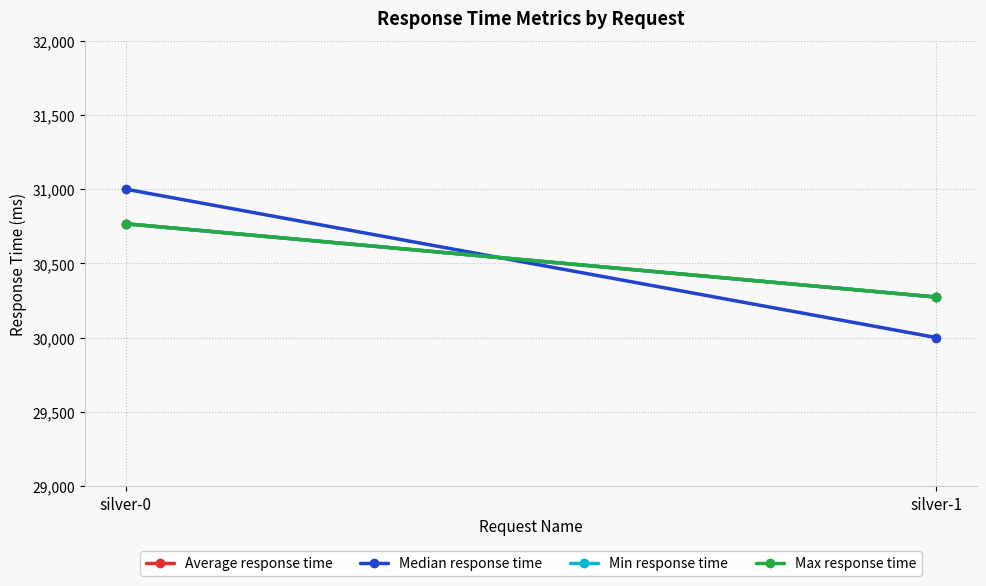

What is the value of the Min response time point at the 1st from the left?

30767